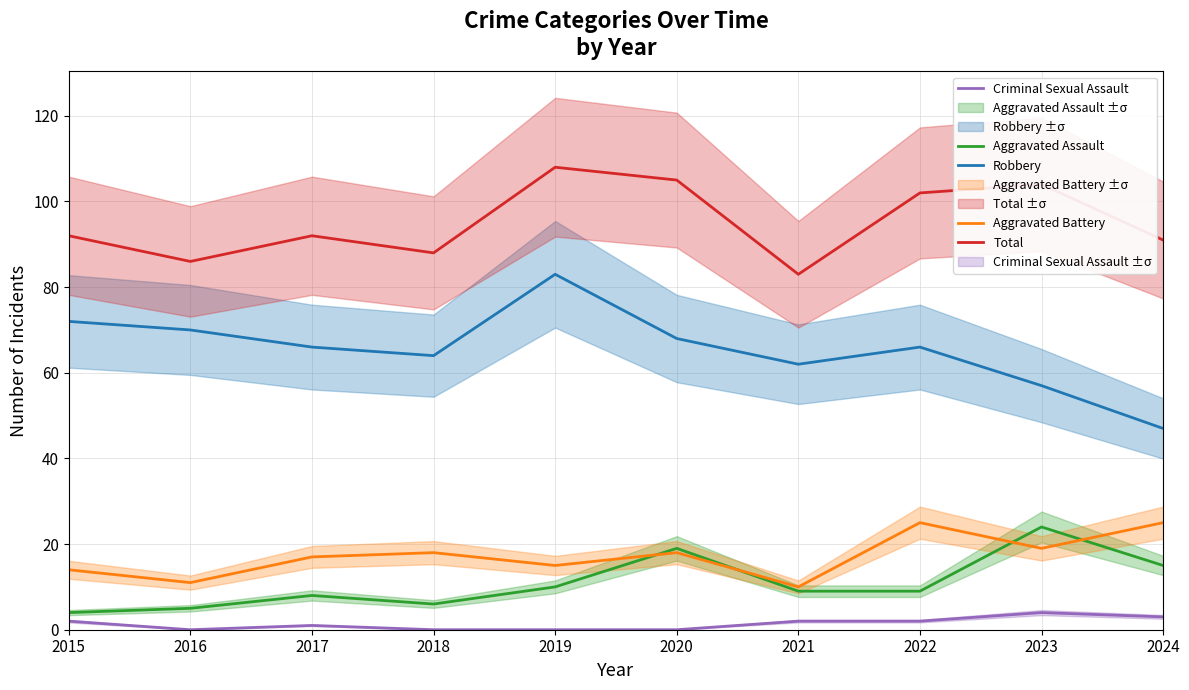

True or false: Aggravated Battery and Robbery intersect in this chart.

False